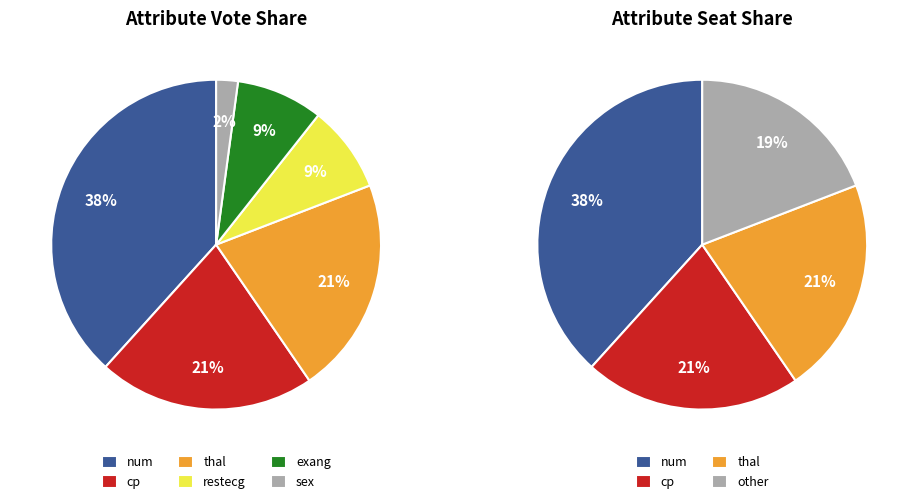

Is it true that thal is 42% of the pie?

False